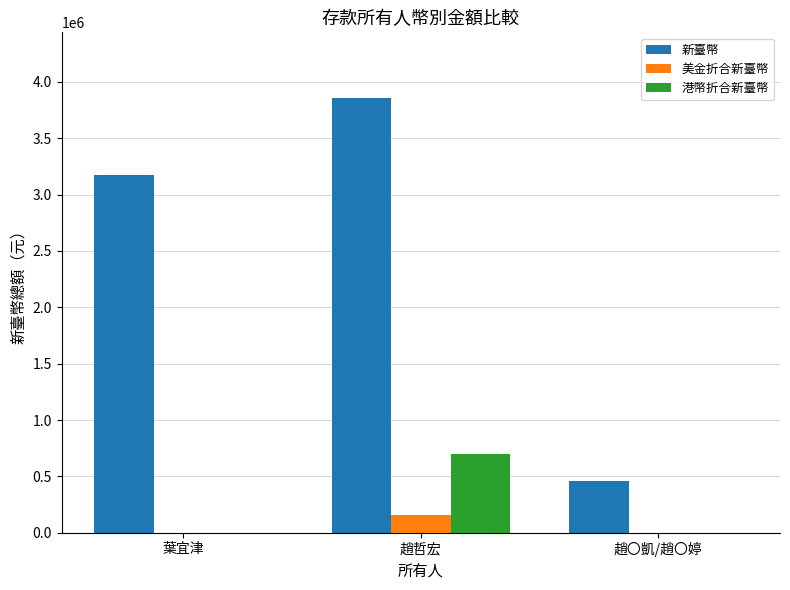

Read the 港幣折合新臺幣 value at 趙哲宏.

698107.2